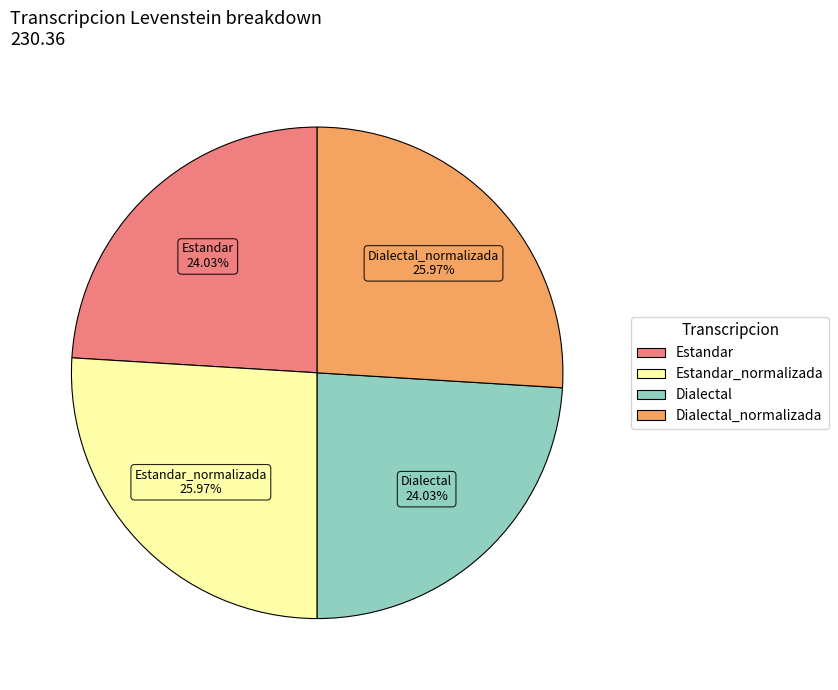

Is there a majority slice in this chart?

No